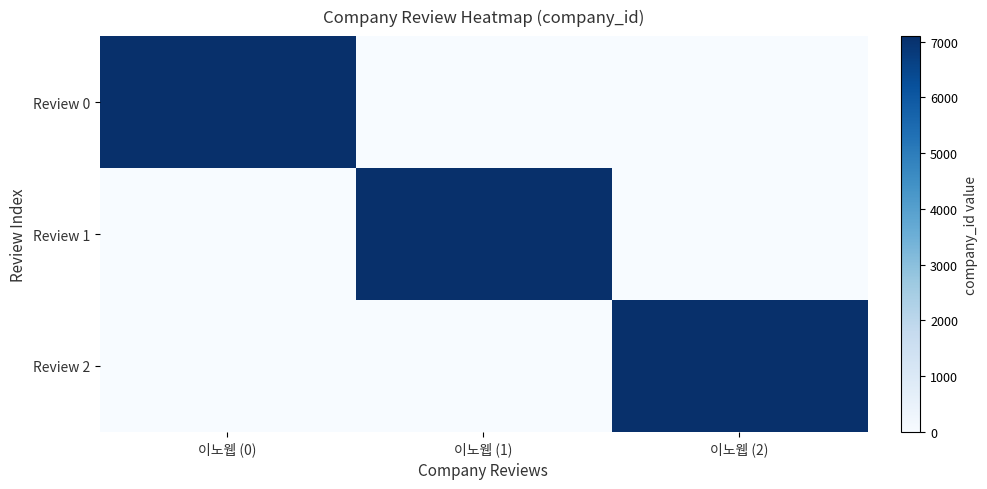

Reading left to right, list all the values displayed in this chart.

Review 0: 이노웹 (0)=7100	이노웹 (1)=0	이노웹 (2)=0
Review 1: 이노웹 (0)=0	이노웹 (1)=7100	이노웹 (2)=0
Review 2: 이노웹 (0)=0	이노웹 (1)=0	이노웹 (2)=7100